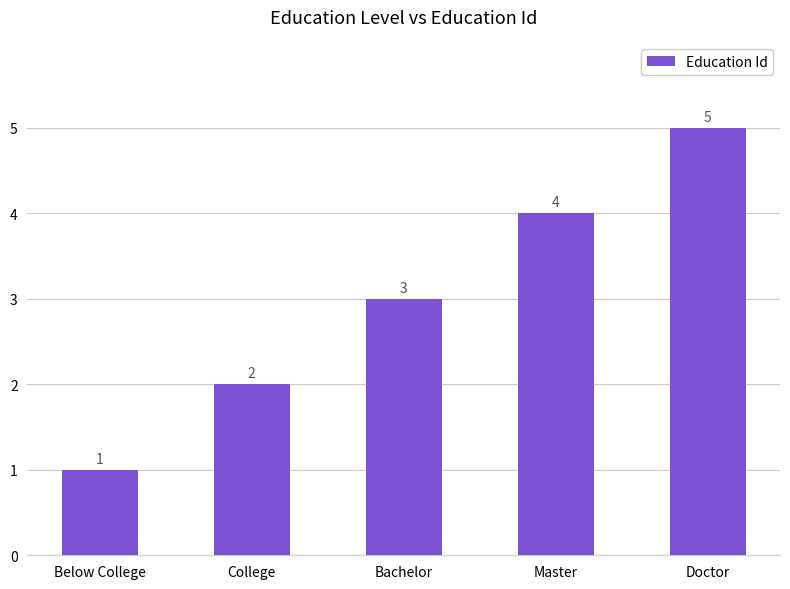

How many values are between 2 and 4?

3